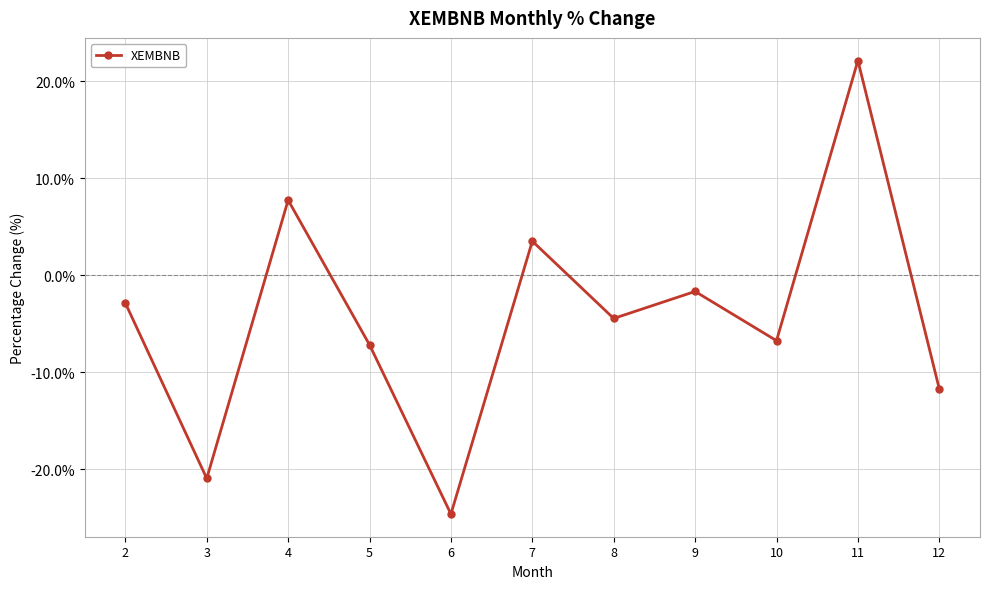

List the labels in order of value, smallest first.

6, 3, 12, 5, 10, 8, 2, 9, 7, 4, 11